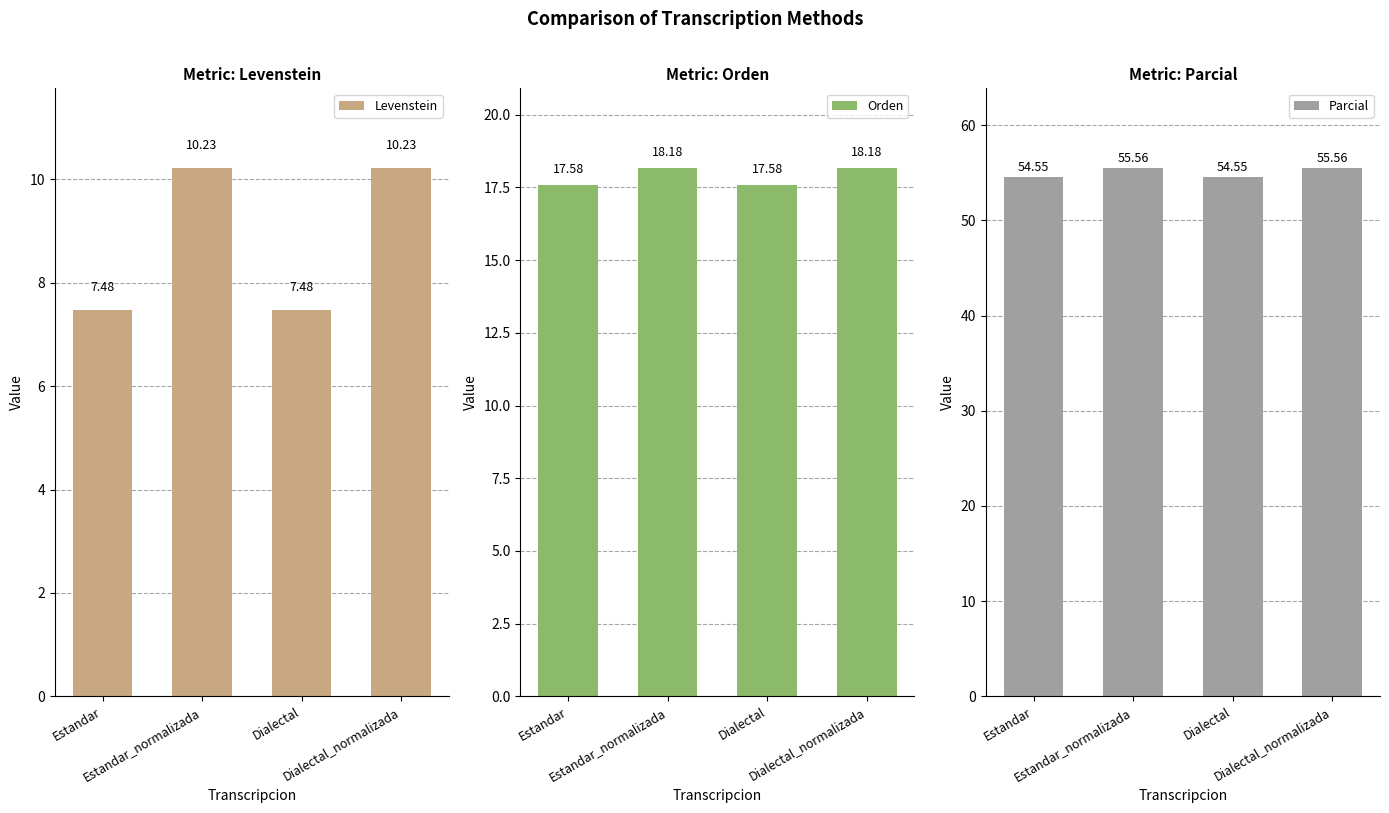

What is the minimum value shown in the chart?

7.5